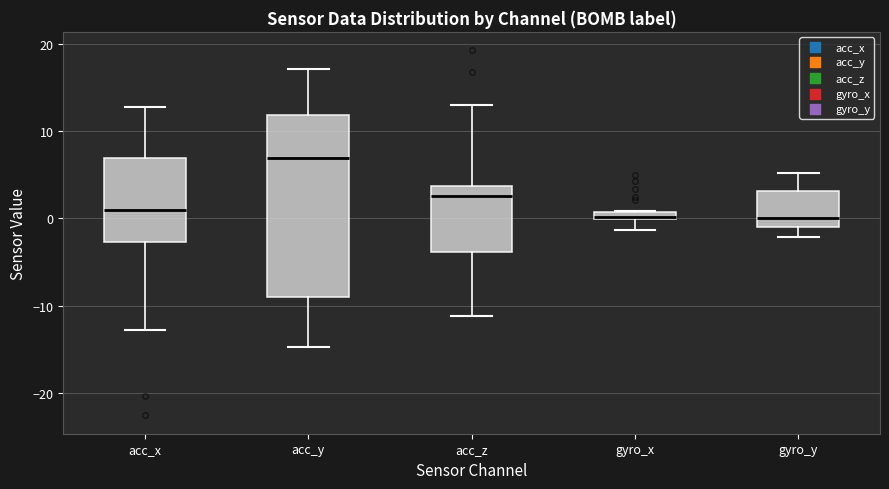

Where is the lower edge of the box for gyro_x on the y-axis? The values are not printed on the chart, so give them approximately, as read against the axis.

0